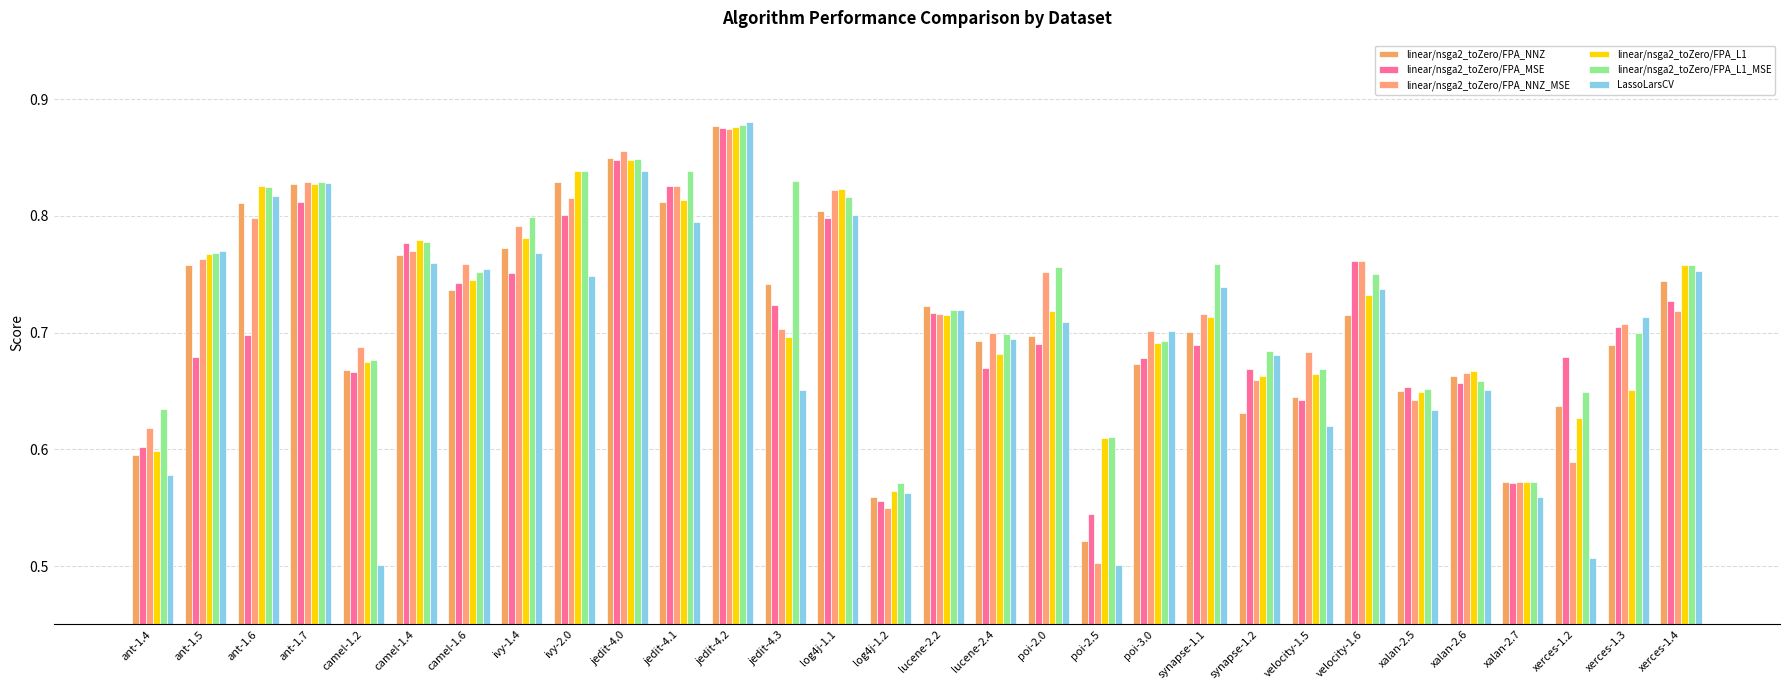

What are all the series names shown in the legend?

linear/nsga2_toZero/FPA_NNZ, linear/nsga2_toZero/FPA_MSE, linear/nsga2_toZero/FPA_NNZ_MSE, linear/nsga2_toZero/FPA_L1, linear/nsga2_toZero/FPA_L1_MSE, LassoLarsCV